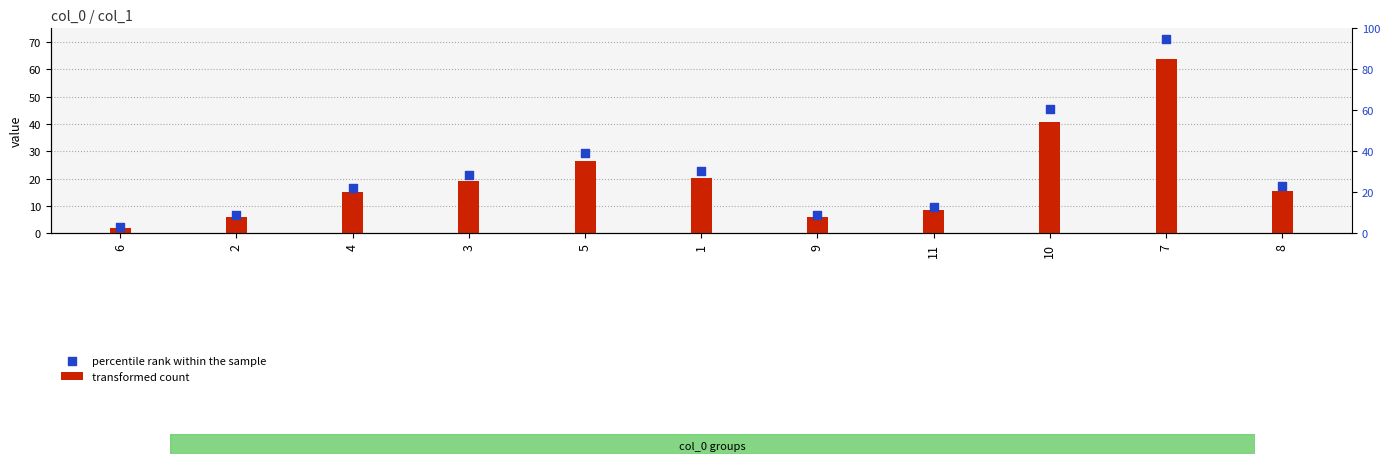

What is the total value across all series at 6?

4.2